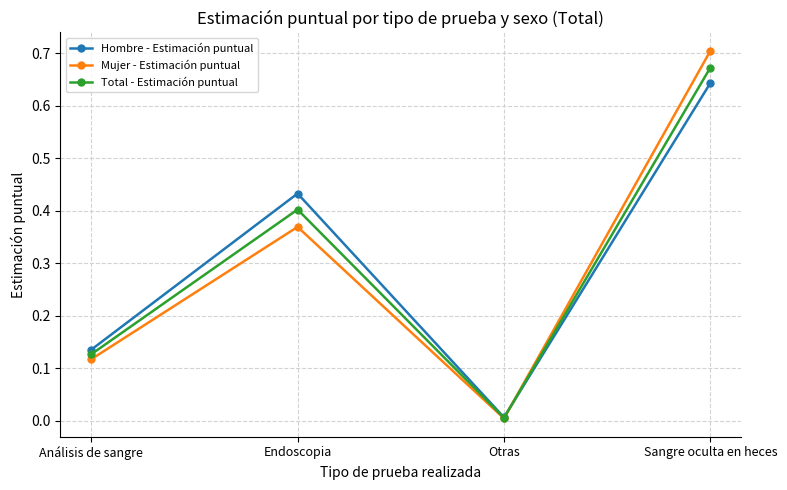

The Hombre - Estimación puntual series shows 0.4 at Sangre oculta en heces. True or false?

False